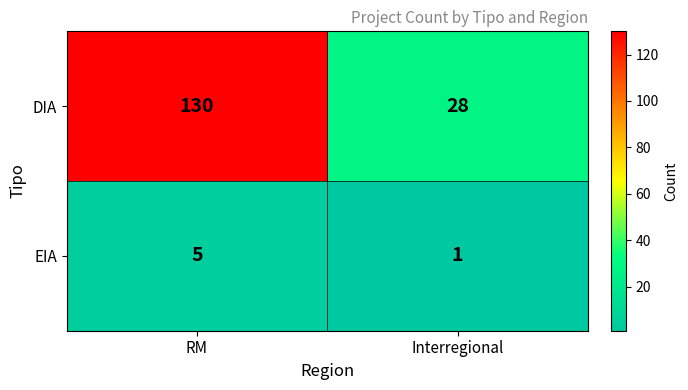

The EIA series shows 5 at RM. True or false?

True